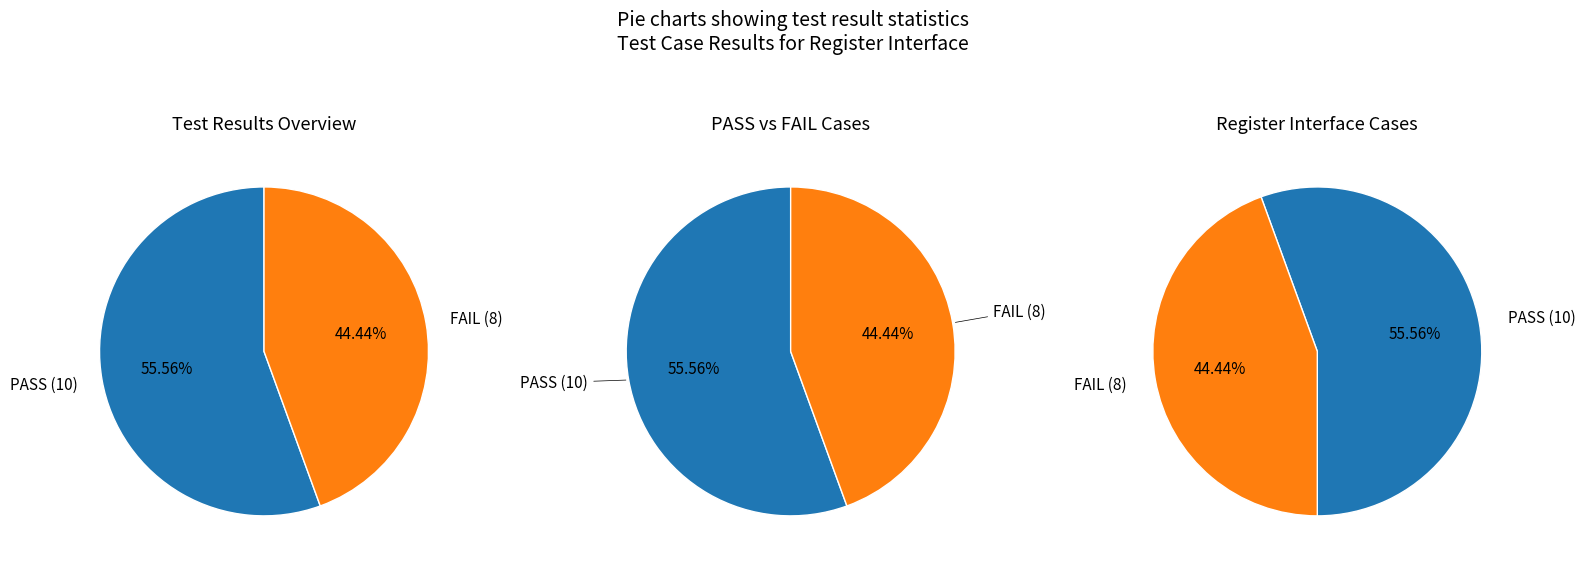

How many slices are in this pie chart?

2